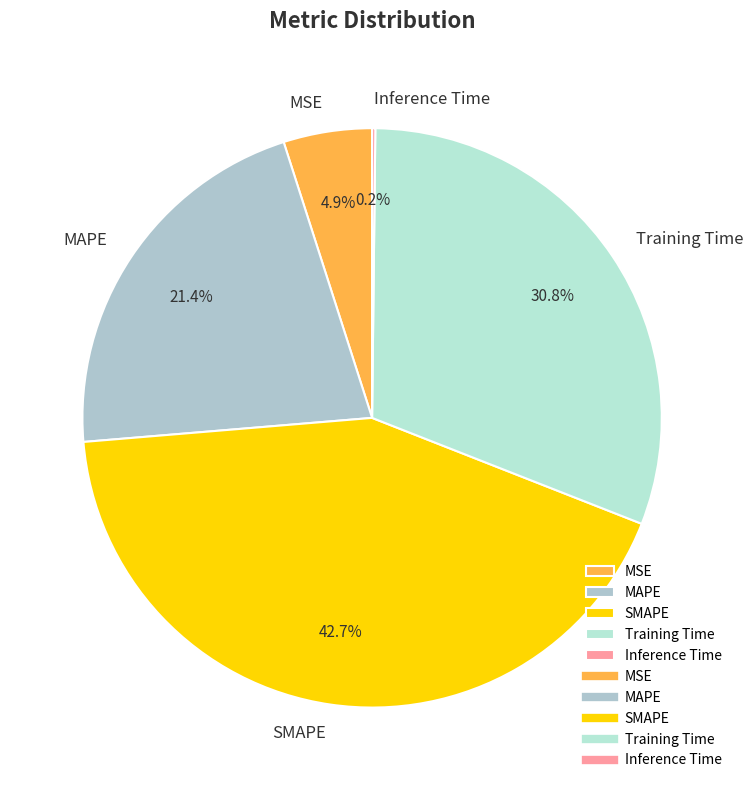

Is there any slice that represents more than half of the pie?

No